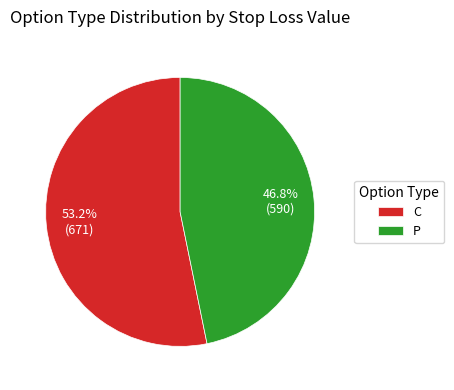

Is there a majority slice in this chart?

Yes